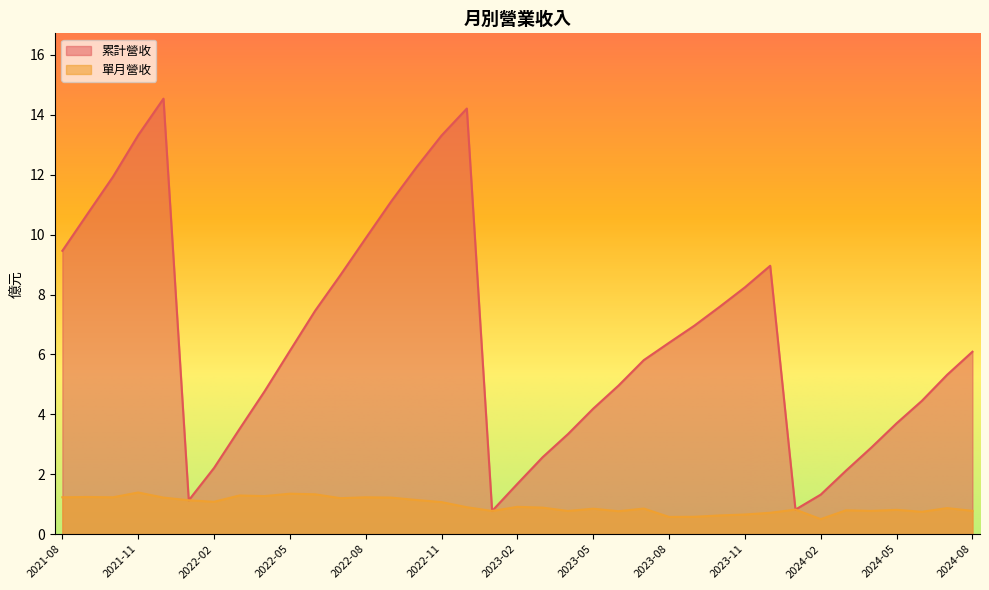

True or false: 累計營收 and 單月營收 cross at least once.

False